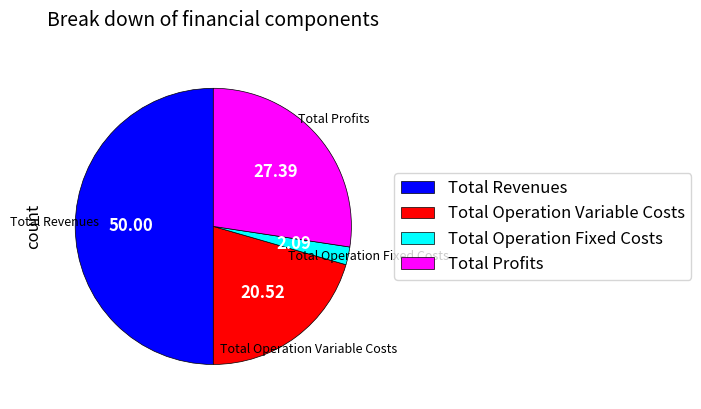

Which category has the biggest portion of the pie?

Total Revenues